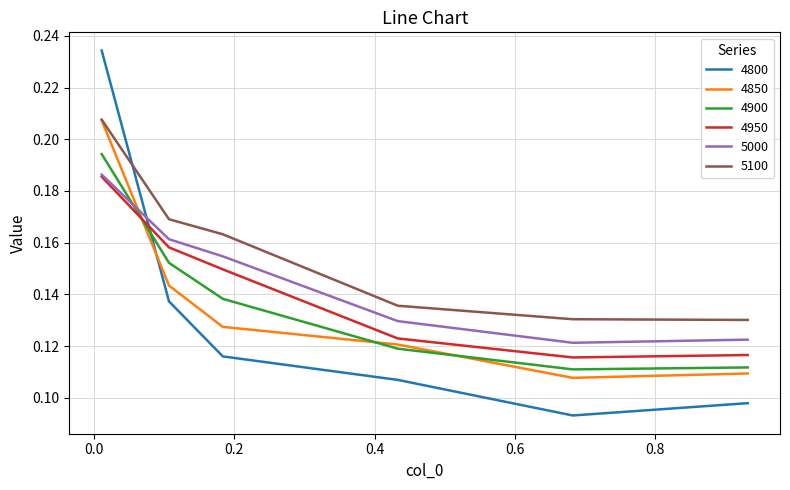

Which series has the largest total across all categories?

5100